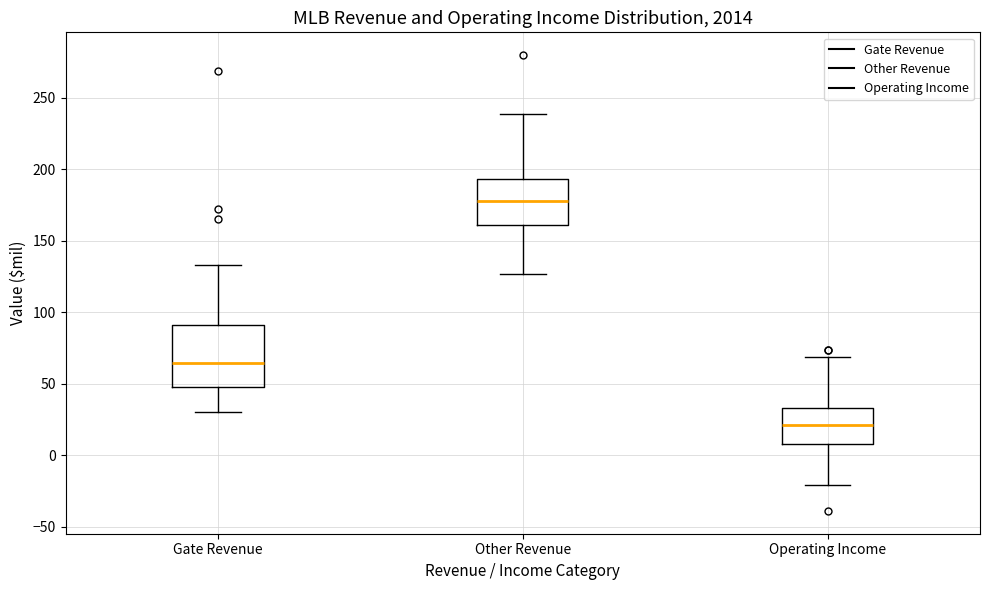

Reading left to right, transcribe this box plot: for each box, give where its median line is, the range the box spans, and where its two whiskers end, as read against the y-axis. The values are not printed on the chart, so give them approximately, as read against the axis.

Gate Revenue: median 65, box 50 to 90, whiskers 30 to 135
Other Revenue: median 180, box 160 to 195, whiskers 125 to 240
Operating Income: median 20, box 10 to 35, whiskers -20 to 70